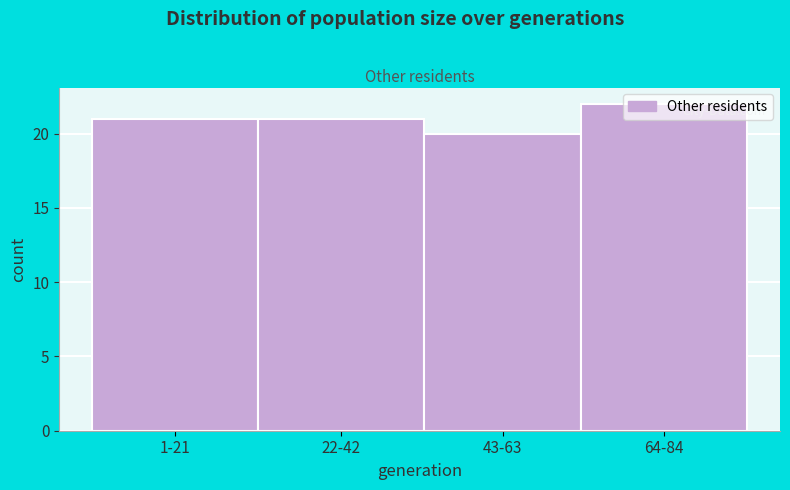

The chart shows a value of 20 at 43-63. True or false?

True